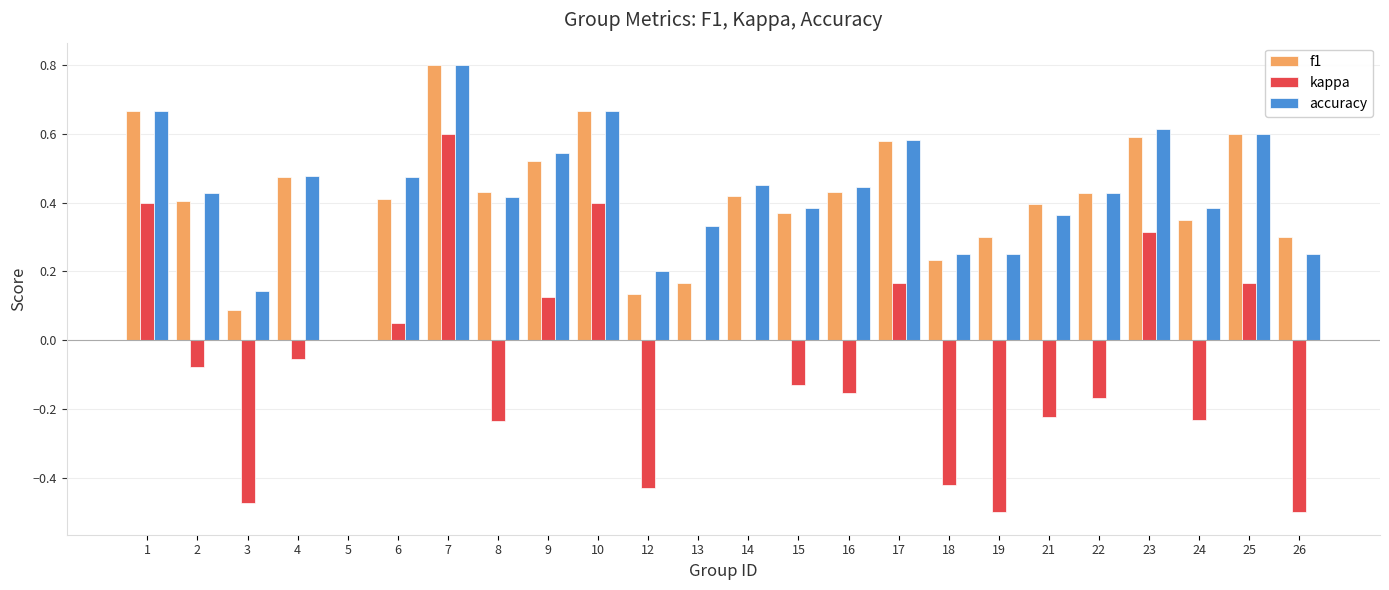

Are the bars horizontal?

No